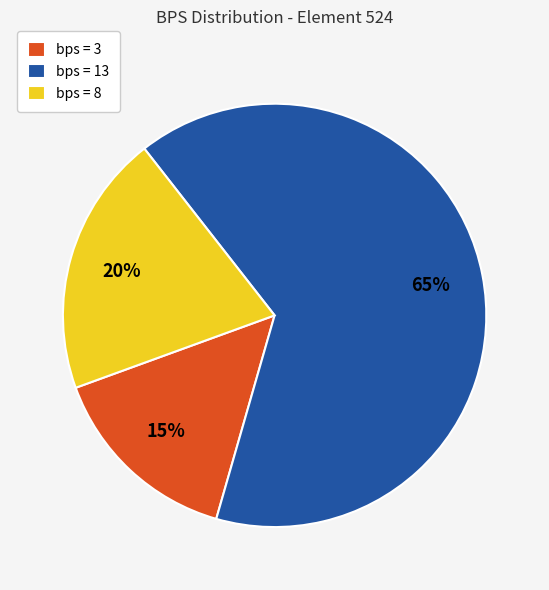

How many segments does this pie chart have?

3